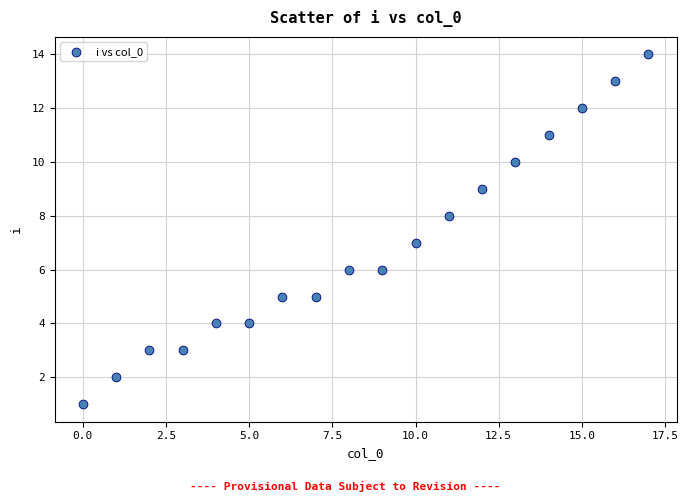

How many data points are displayed?

18